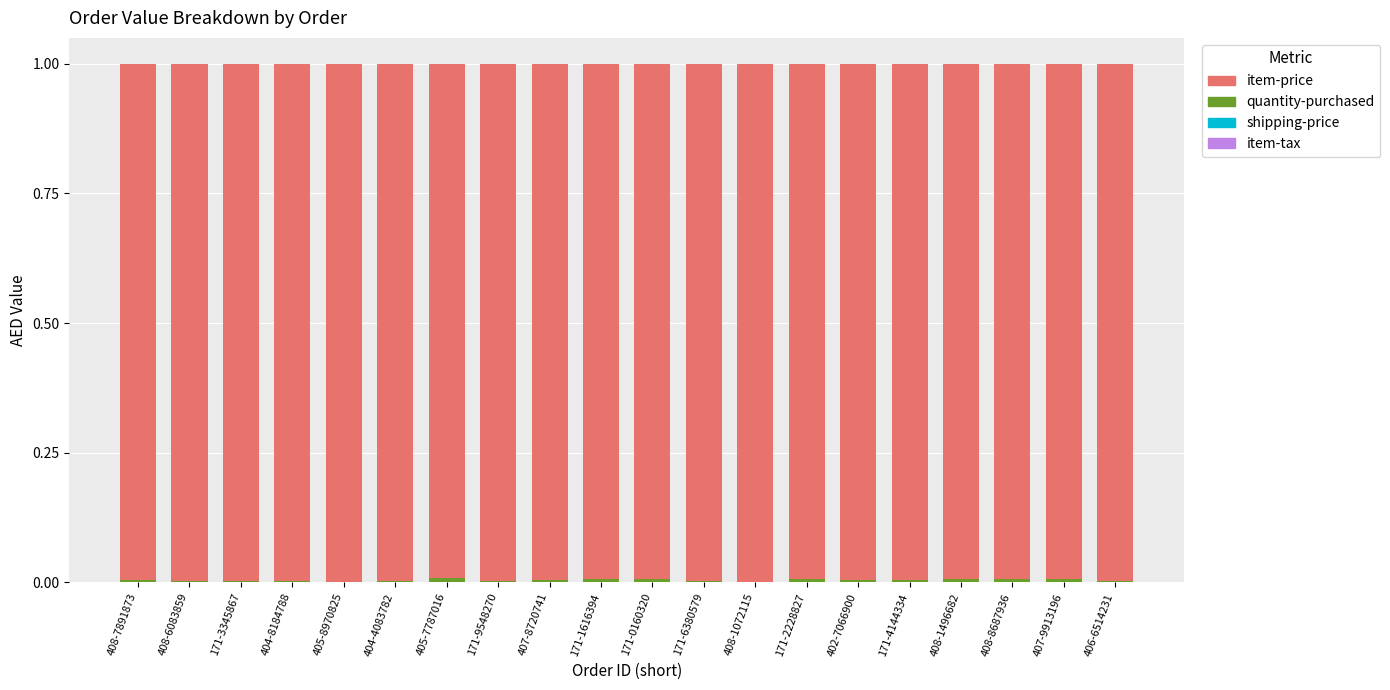

Which series has the widest spread of values?

item-price